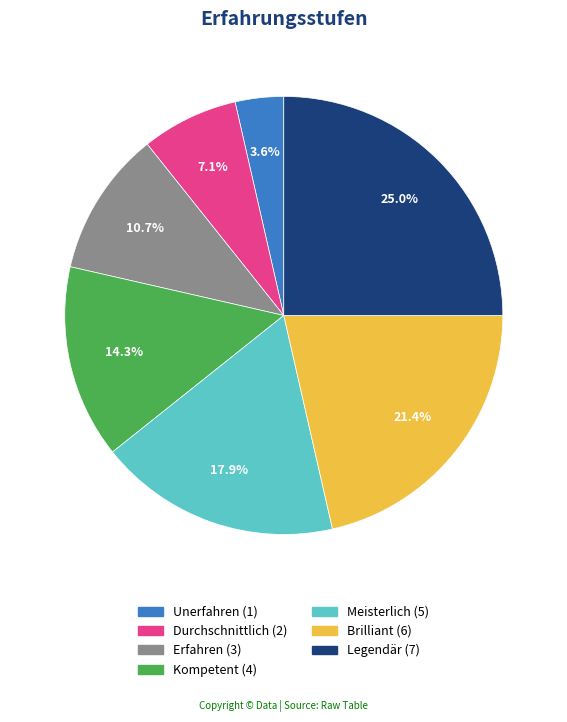

Which slice is the largest?

Legendär